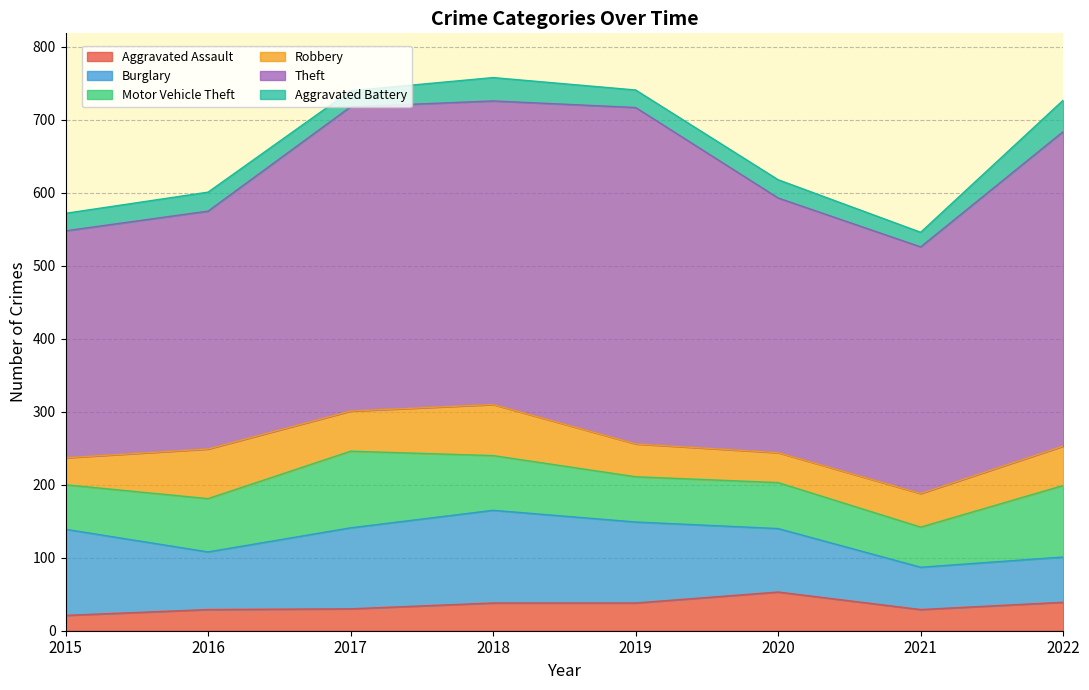

Count the number of categories in the chart.

8